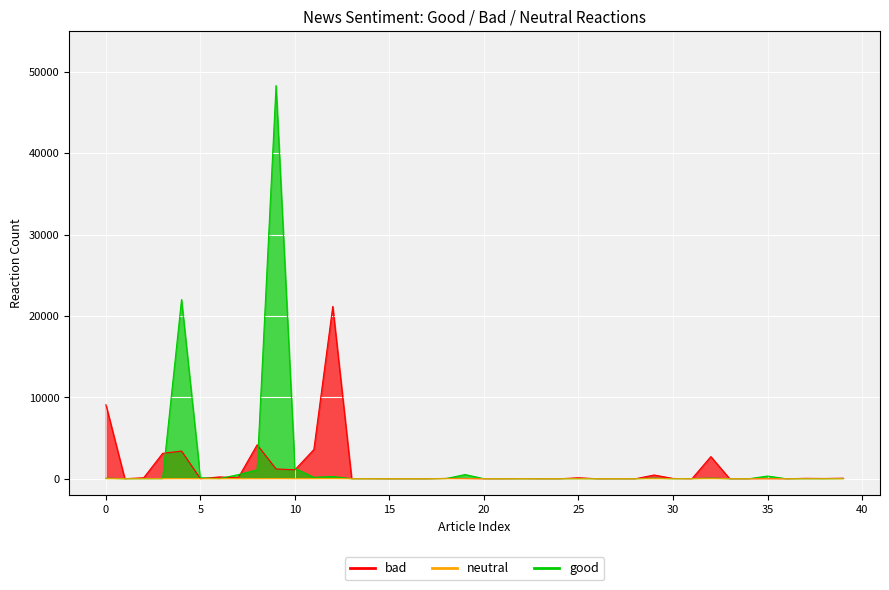

Is it true that bad equals 2 at 24?

False